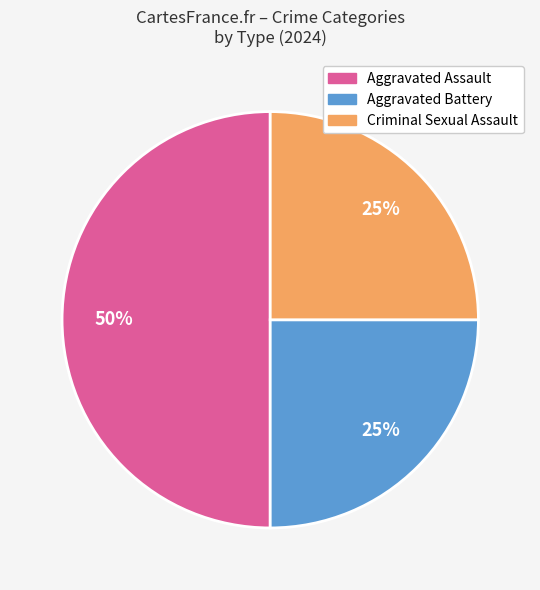

To the nearest percent, what is the average slice percentage?

33%